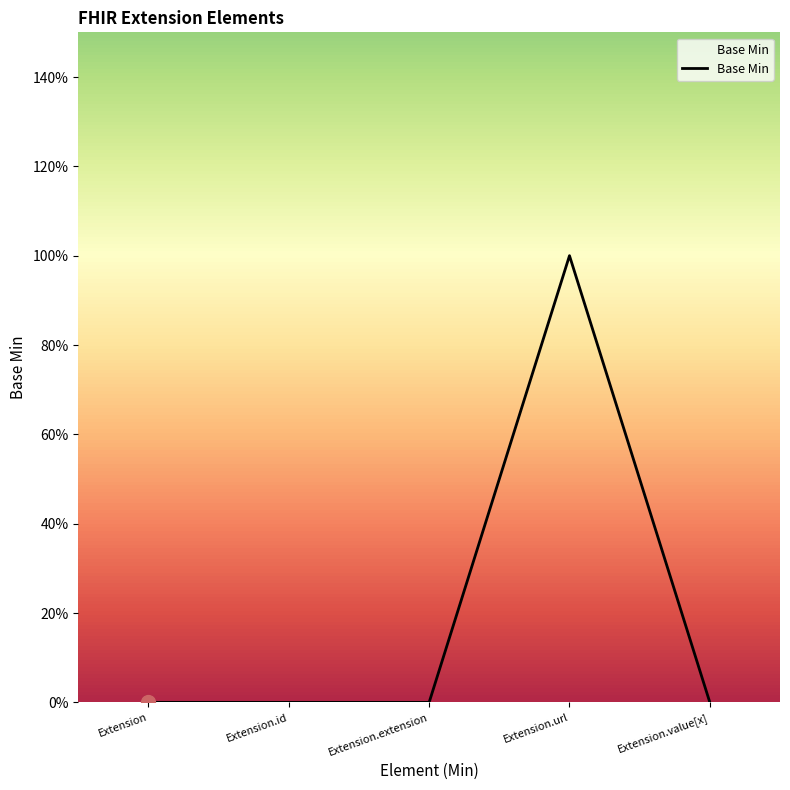

True or false: there are more than 1 points higher than both neighbors.

False